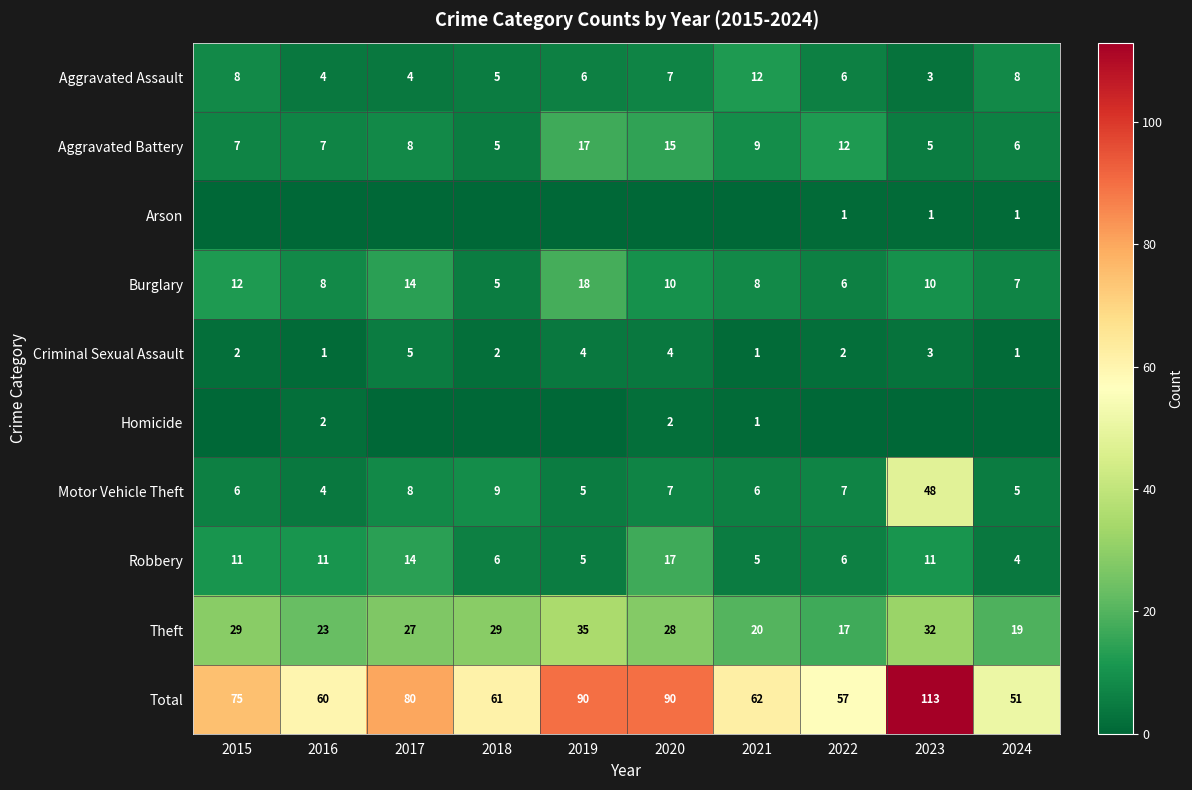

Which category has the highest value in the Aggravated Battery series?

2019